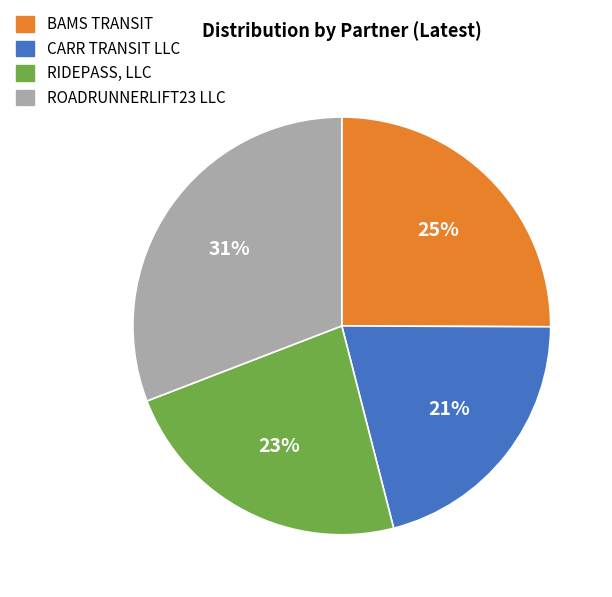

Do ROADRUNNERLIFT23 LLC and CARR TRANSIT LLC together represent more than half of the pie?

Yes